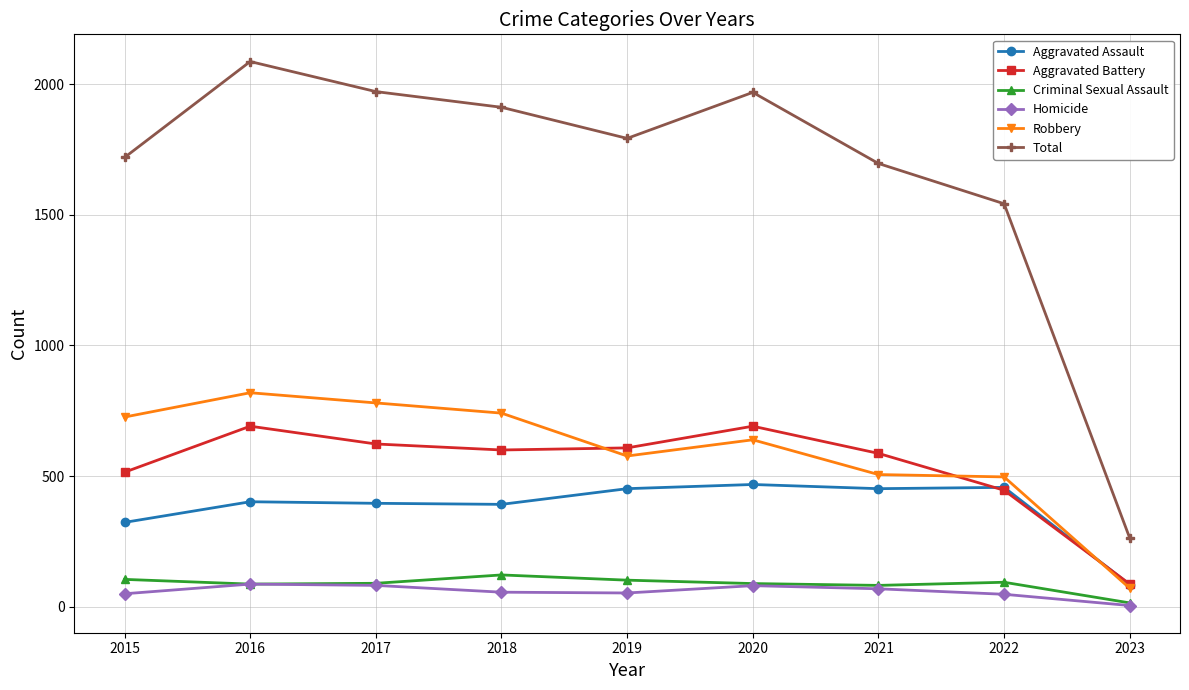

True or false: Homicide has a value of 53 at 2019.

True